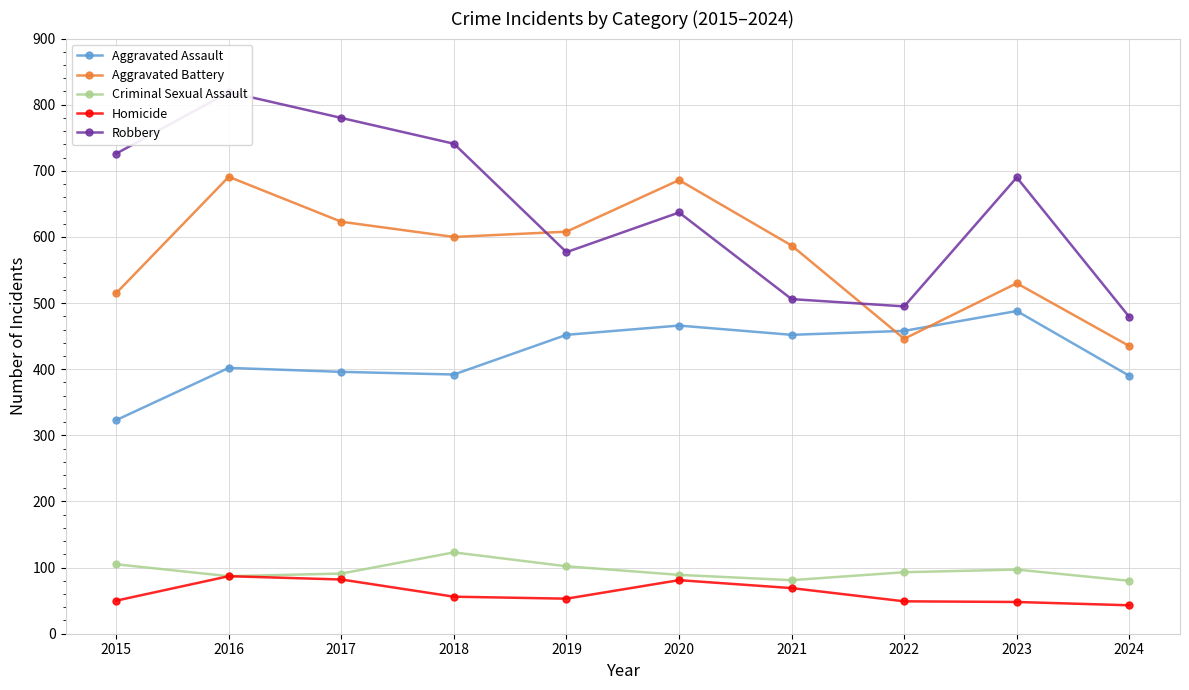

At how many categories does at least one series exceed 205?

10